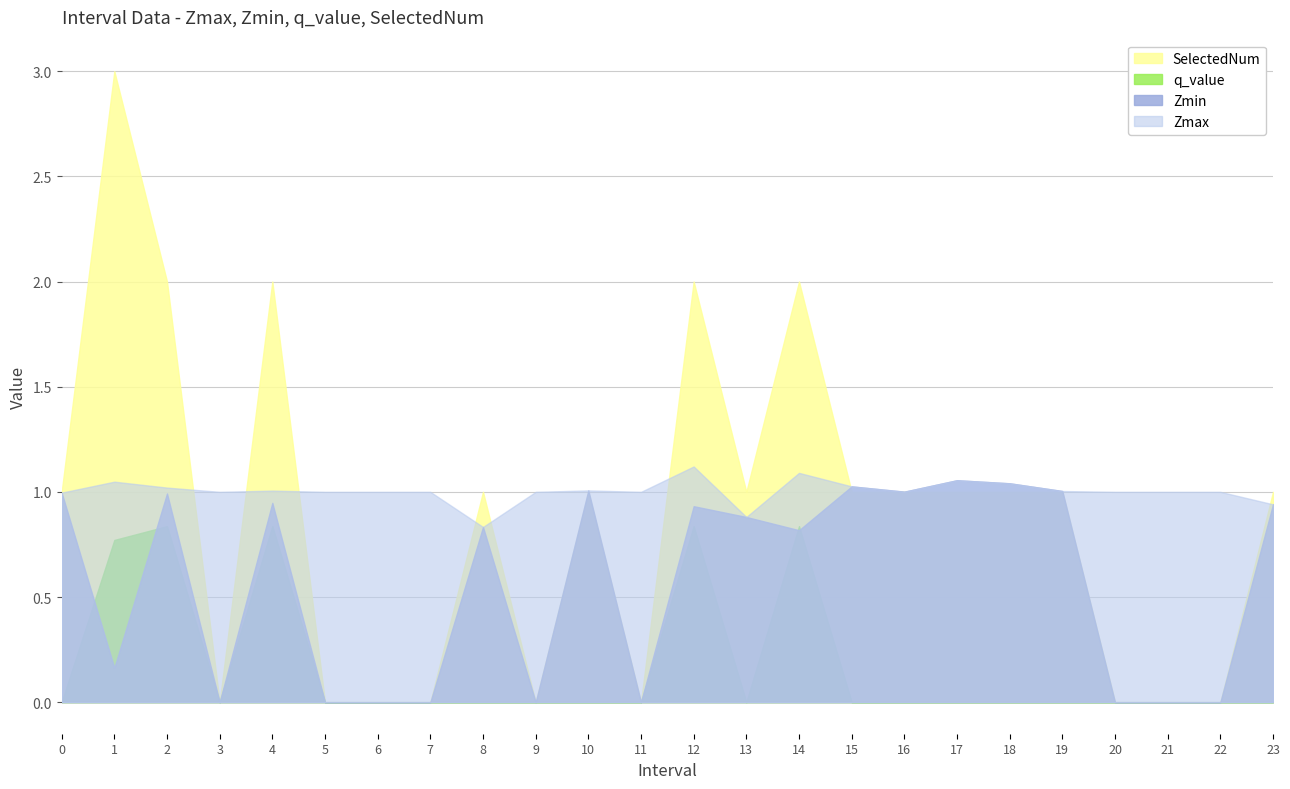

What is the maximum value for q_value?

0.8